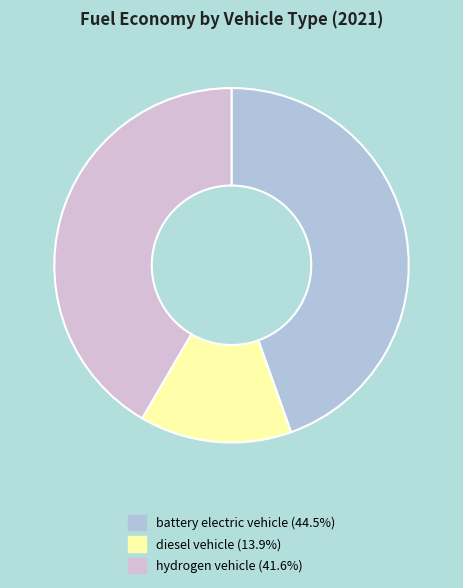

Count the number of slices in the pie.

3